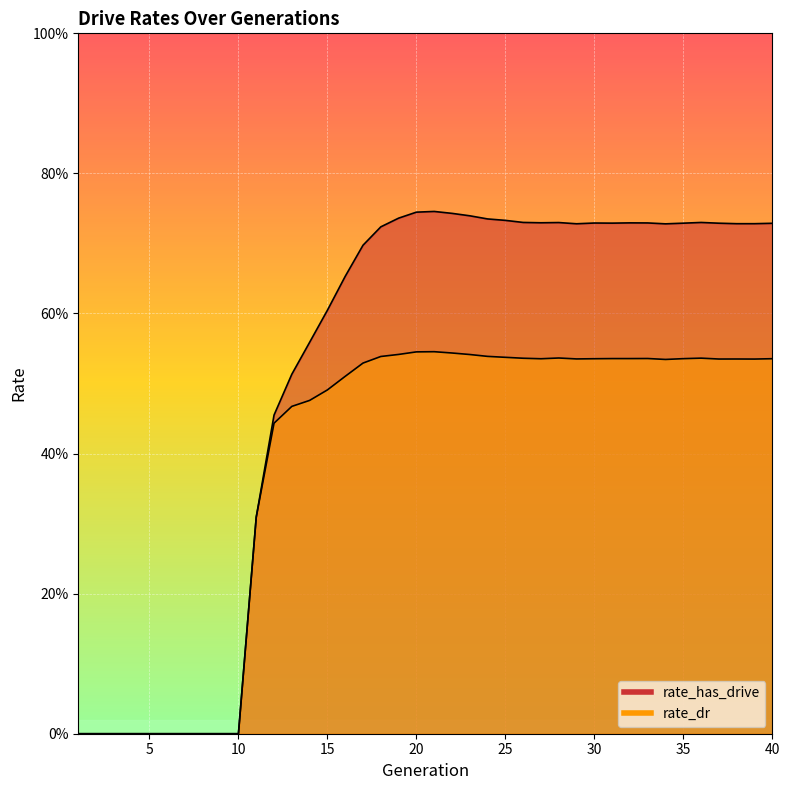

What is the sum of all rate_has_drive values?

20.6